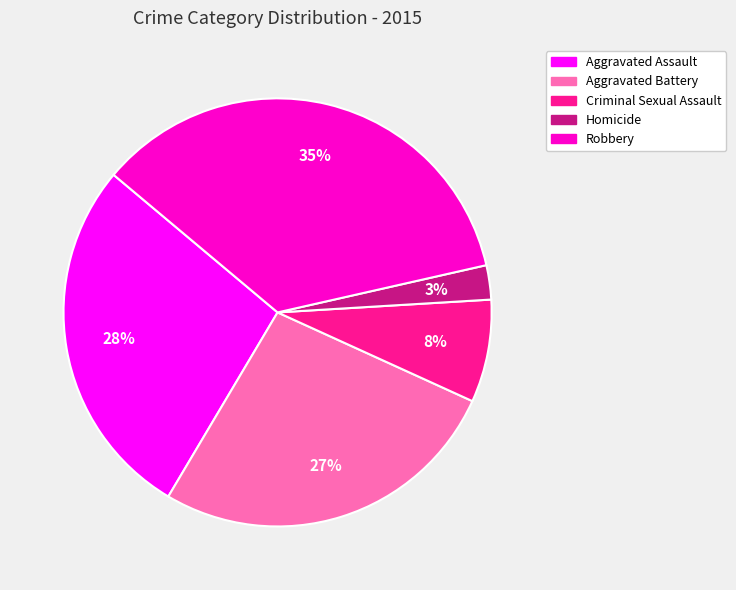

Which slice is the smallest?

Homicide